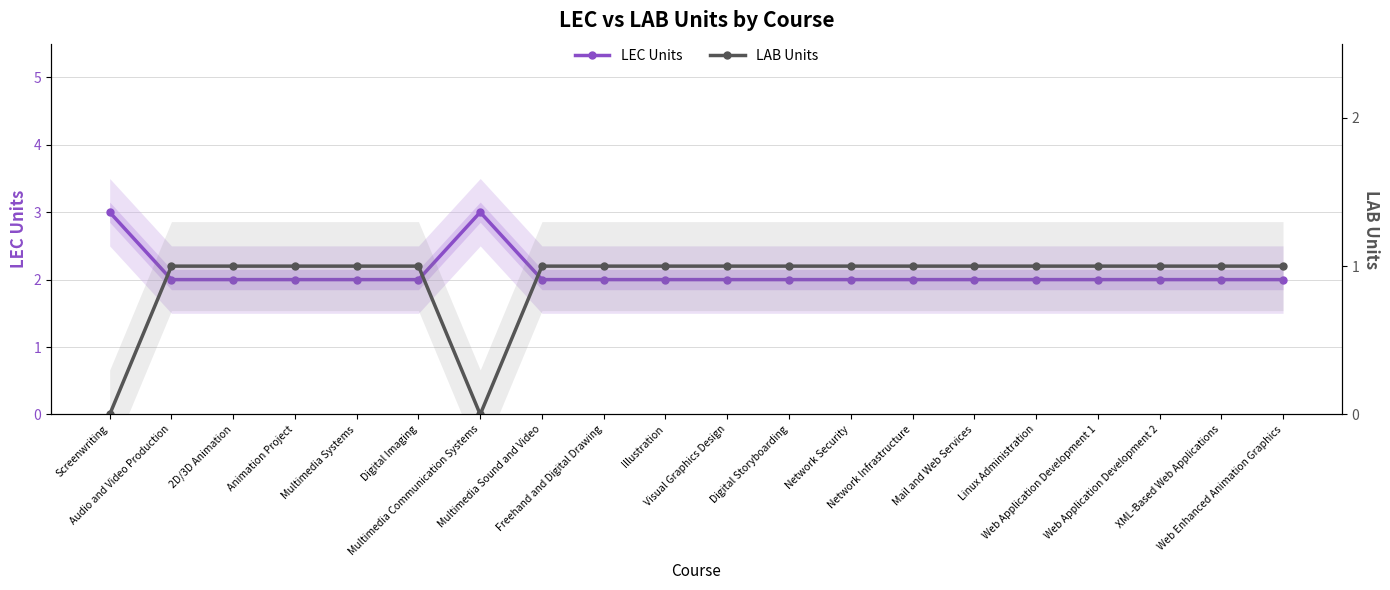

Rank the series at Multimedia Sound and Video from lowest to highest value.

LAB Units, LEC Units